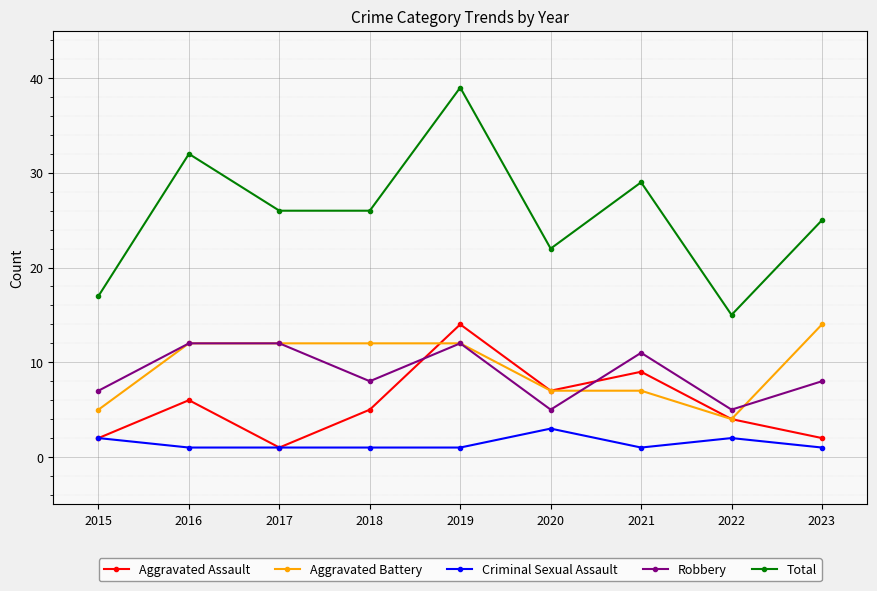

True or false: Aggravated Battery and Criminal Sexual Assault cross at least once.

False